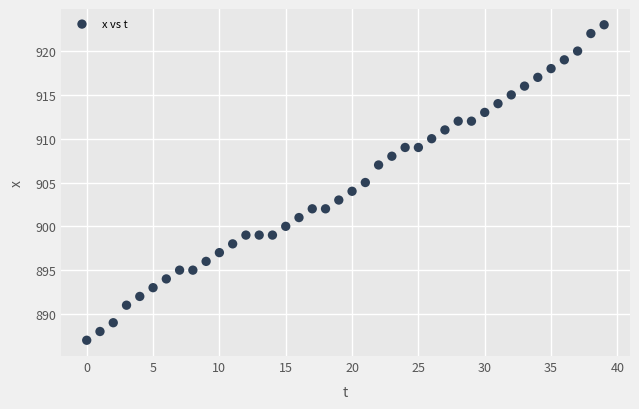

What is the range of Y values (max minus min)?

36